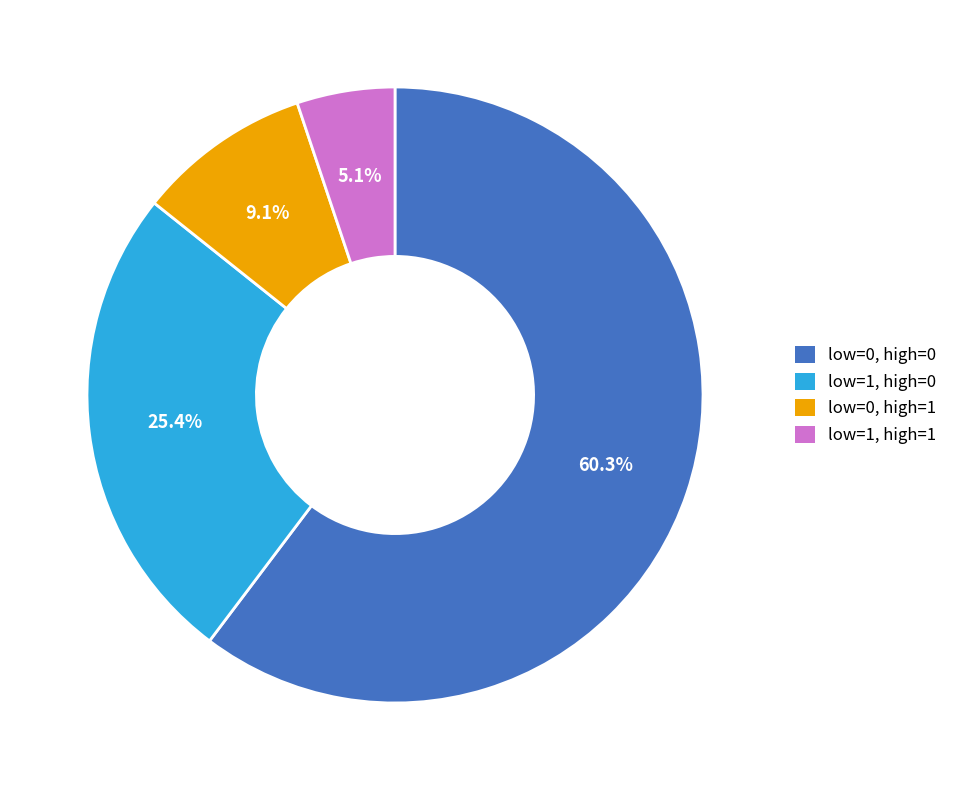

Does any single category account for the majority?

Yes